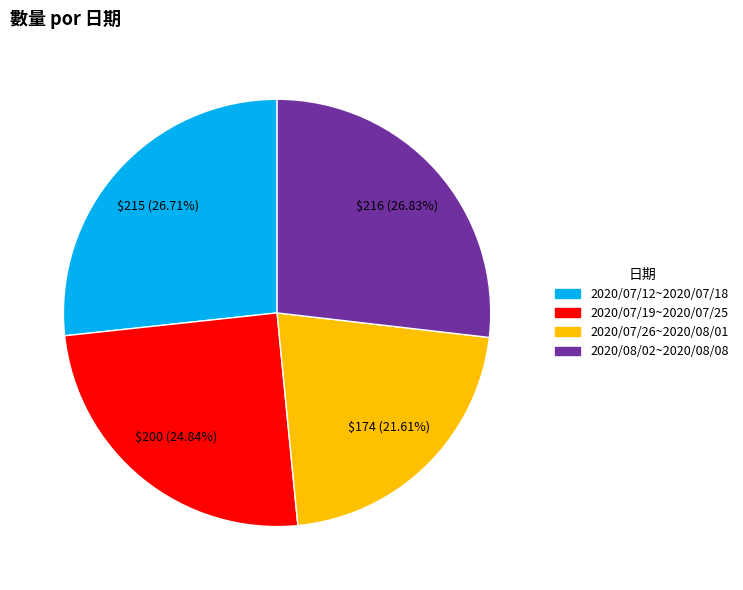

Is it true that 2020/08/02~2020/08/08 is 13% of the pie?

False